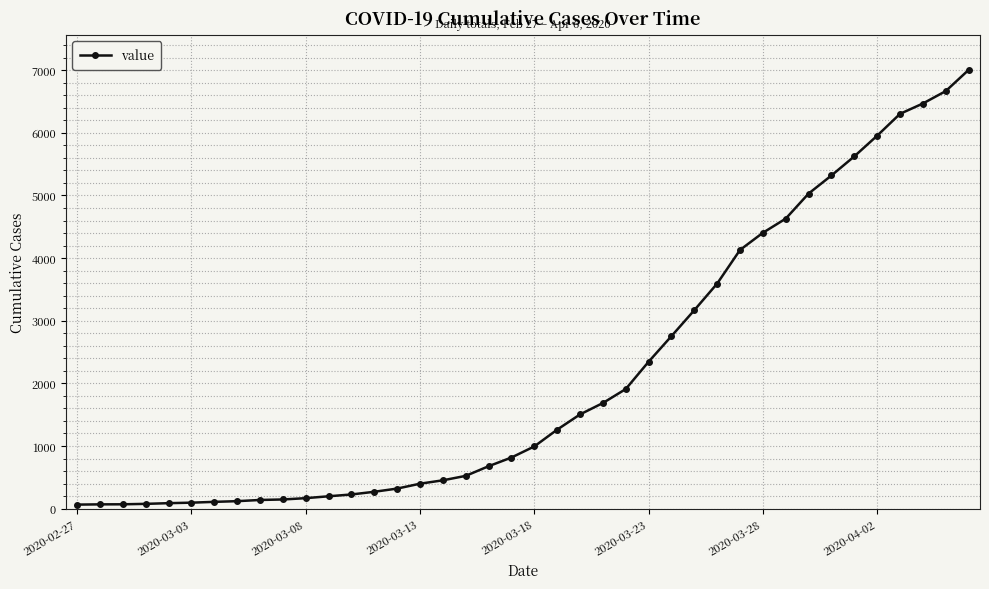

What is the maximum value shown in the chart?

7004